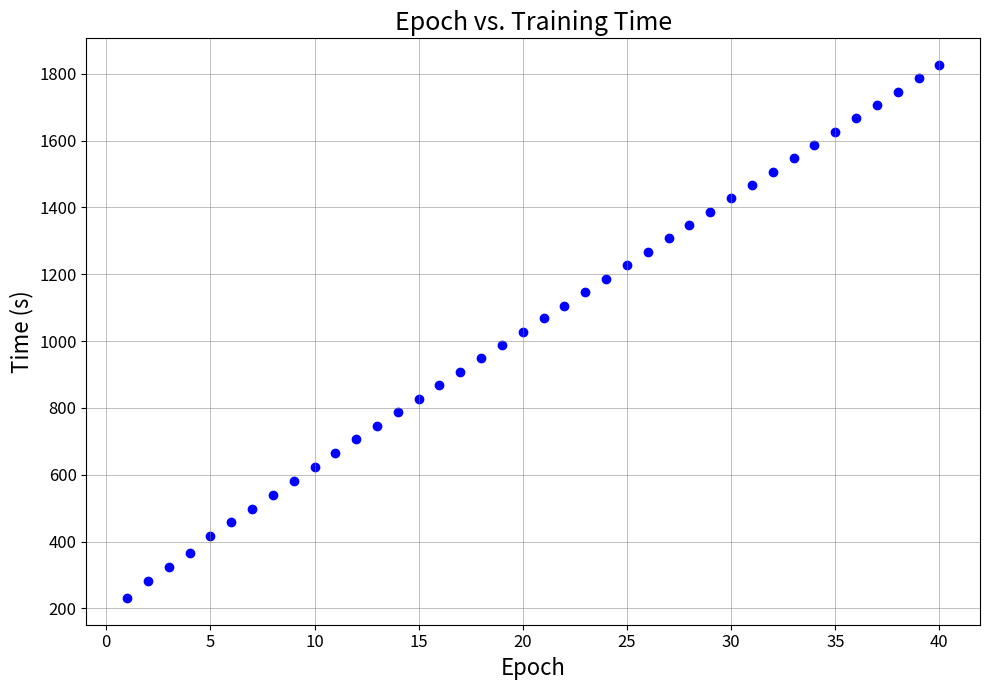

What is the range of X values (max minus min)?

39.0